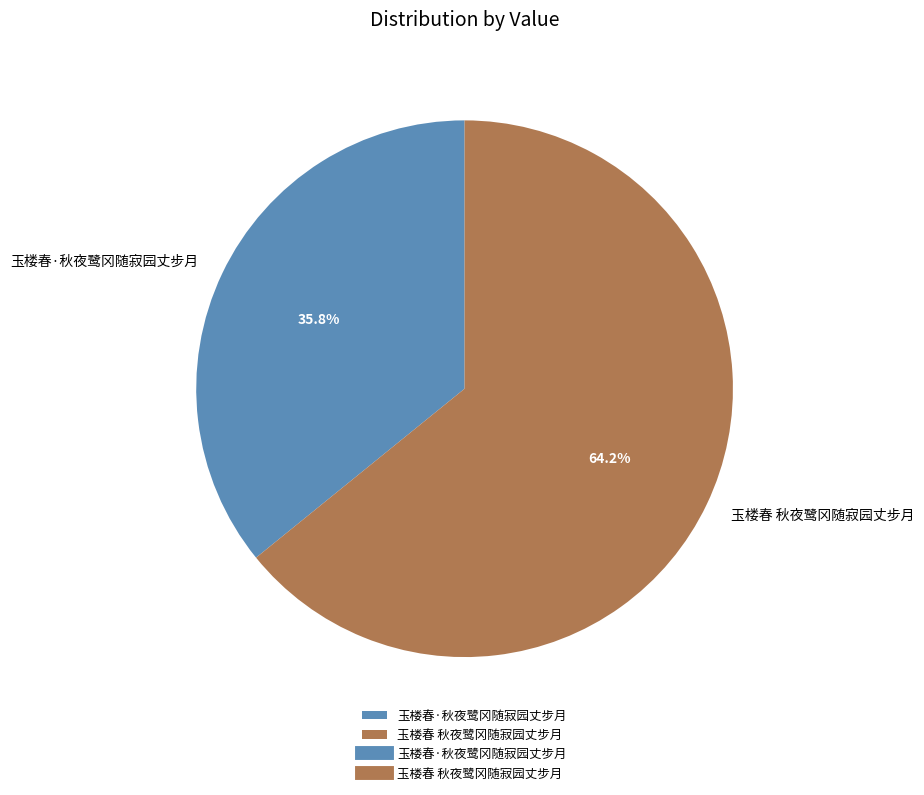

To the nearest percent, what is the average slice percentage?

50%